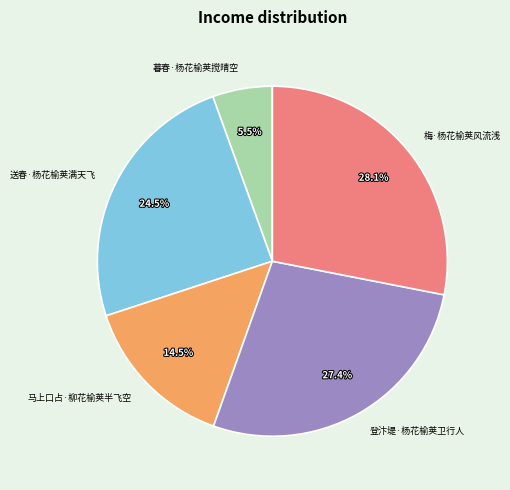

Between 梅·杨花榆荚风流浅 and 马上口占·柳花榆荚半飞空, which is larger?

梅·杨花榆荚风流浅